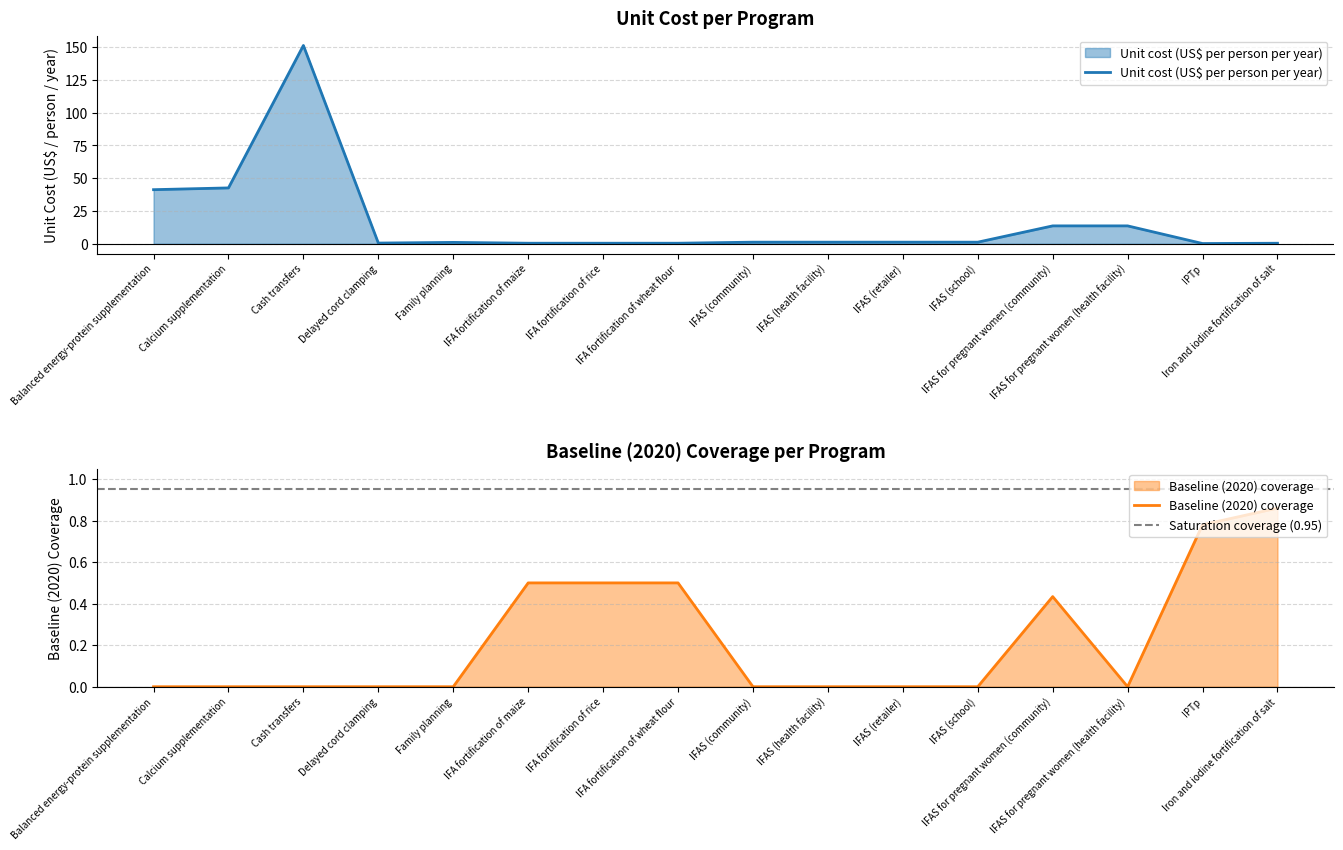

Reading right to left, list all the values displayed in this chart.

Unit cost (US$ per person per year): 0.4	0.1	13.6	13.6	1.2	1.2	1.2	1.2	0.4	0.4	0.4	1.0	0.5	151.3	42.6	41.3
Baseline (2020) coverage: 0.9	0.8	0.0	0.4	0.0	0.0	0.0	0.0	0.5	0.5	0.5	0.0	0.0	0.0	0.0	0.0